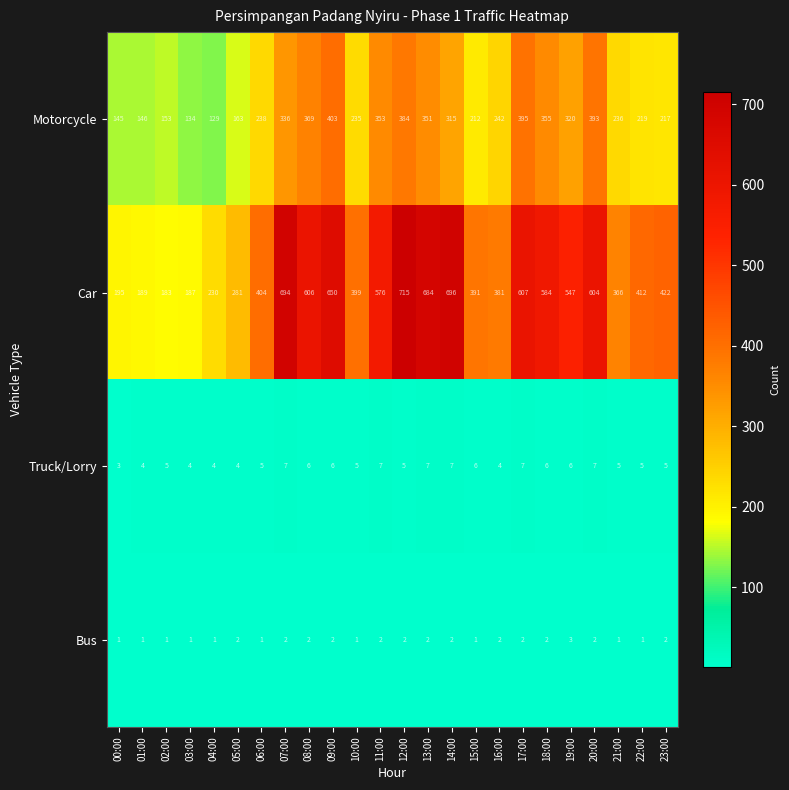

Which series changed the most between 16:00 and 23:00?

Car